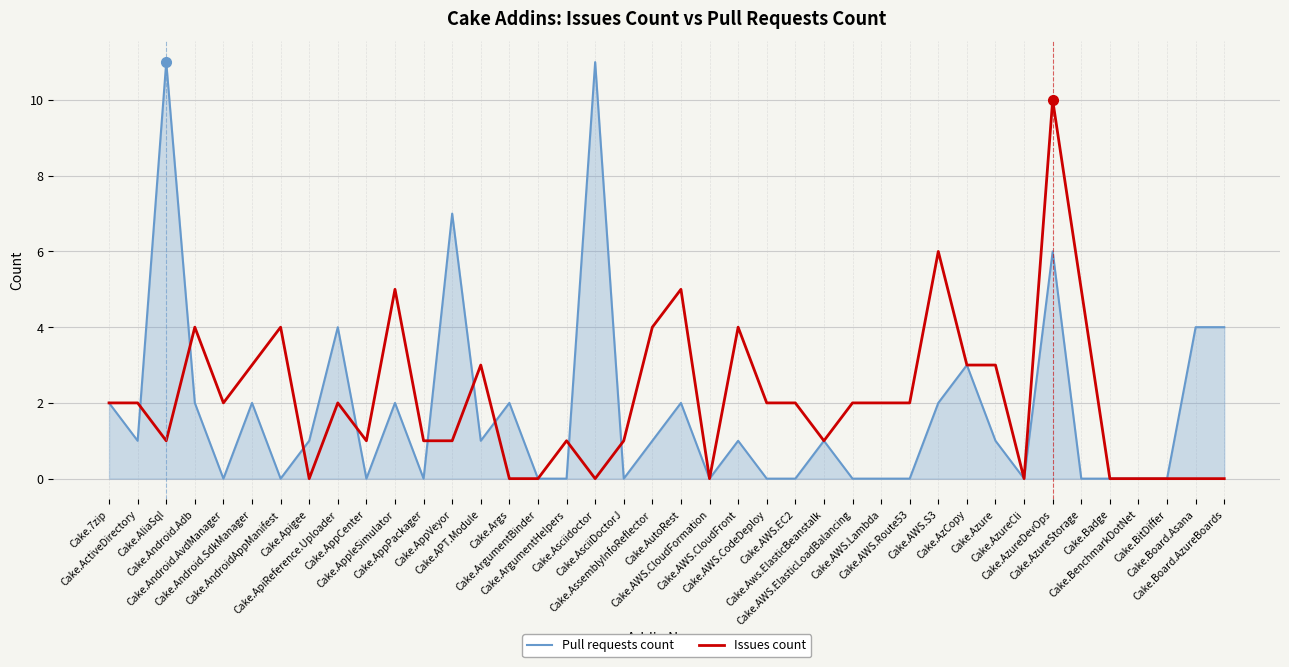

What is the maximum value for Pull requests count?

11